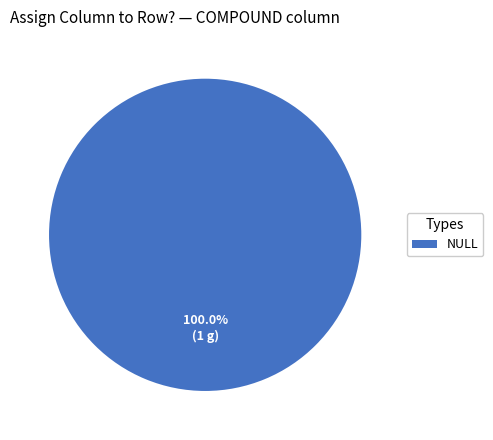

Is NULL the majority of the pie?

Yes